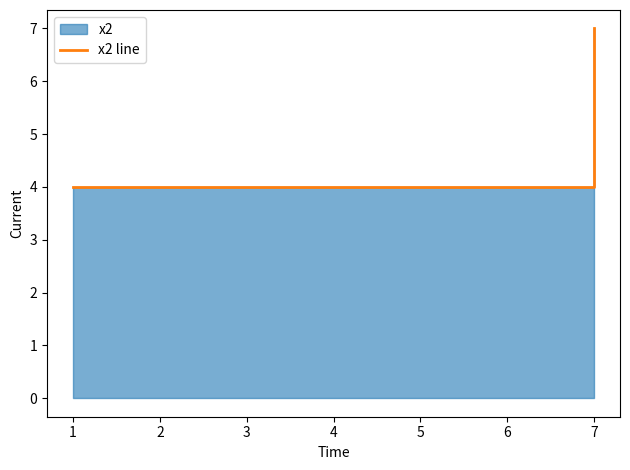

Count the number of categories in the chart.

4